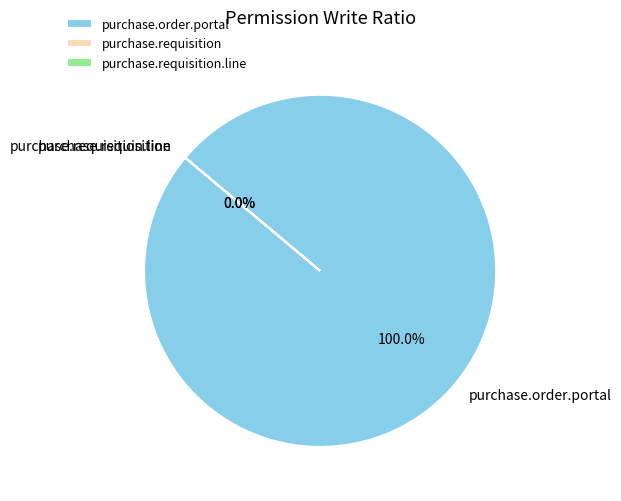

Is there any slice that represents more than half of the pie?

Yes